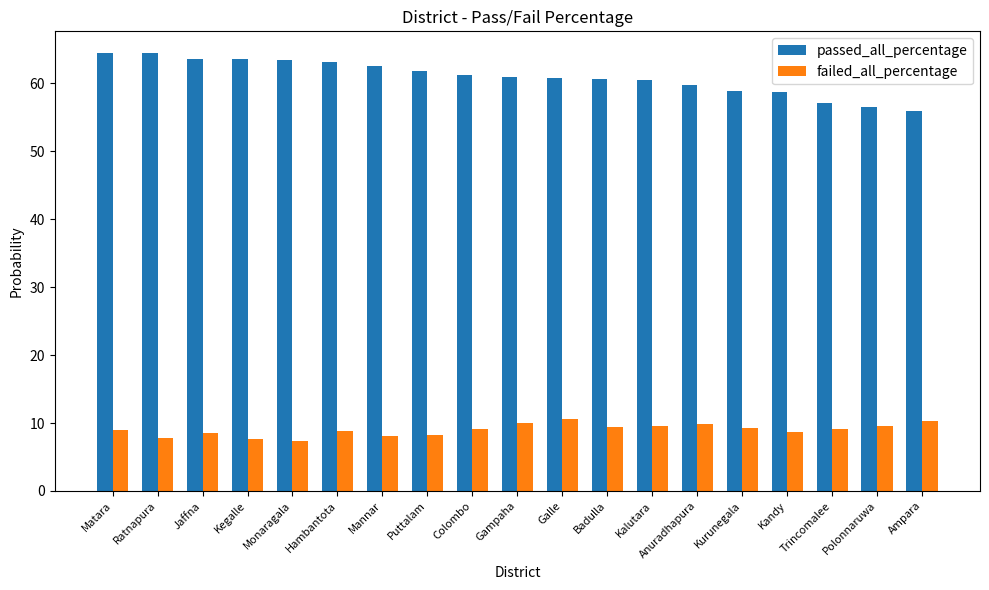

The value of failed_all_percentage at Gampaha is 4.8. True or false?

False